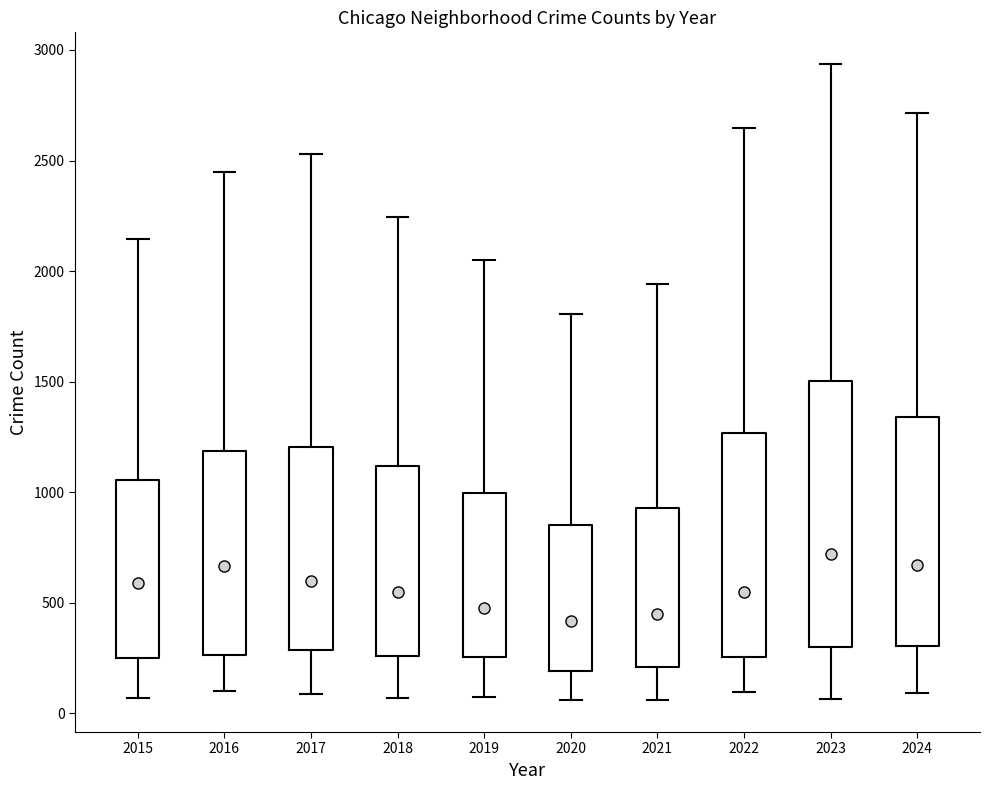

Where does the median line of the box at x = 2018 sit on the y-axis? The values are not printed on the chart, so give them approximately, as read against the axis.

550